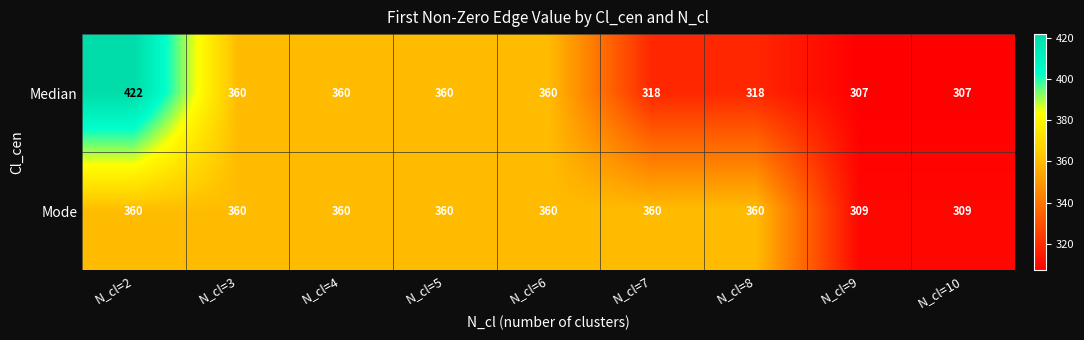

At which category does the chart reach its peak across all series?

N_cl=2